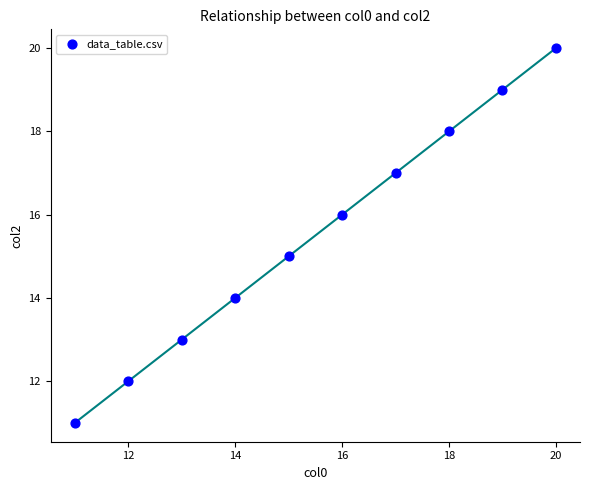

What is the range of Y values (max minus min)?

9